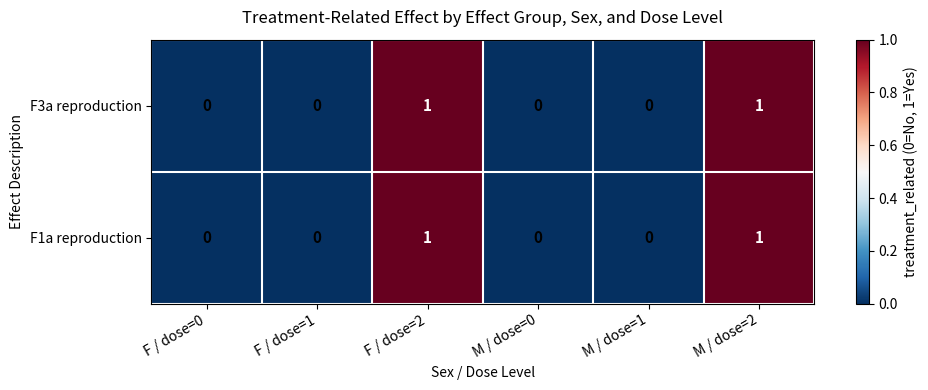

The value of F3a reproduction at F / dose=2 is 1. True or false?

True